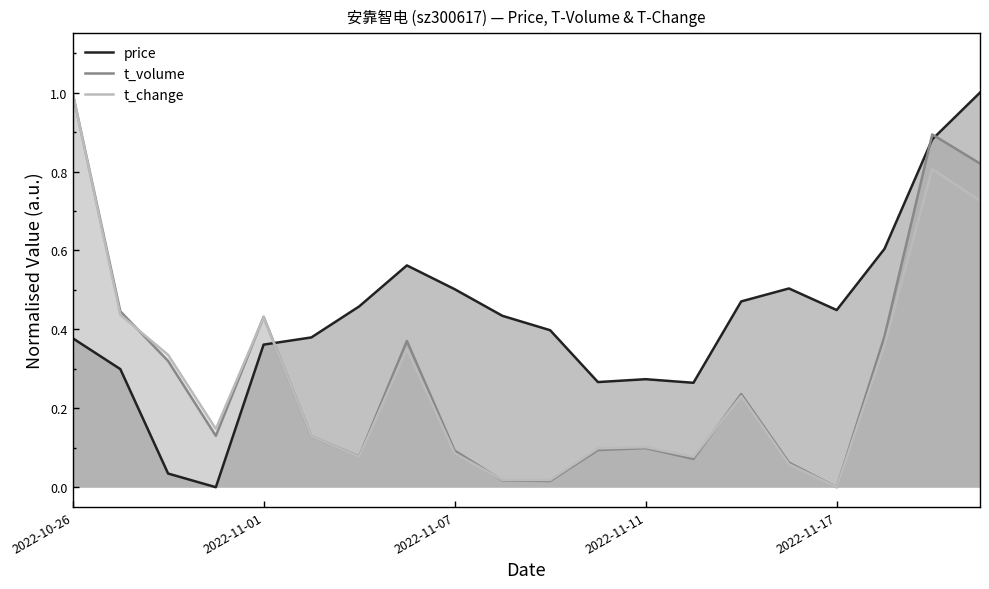

What is the maximum value for t_change?

1.0